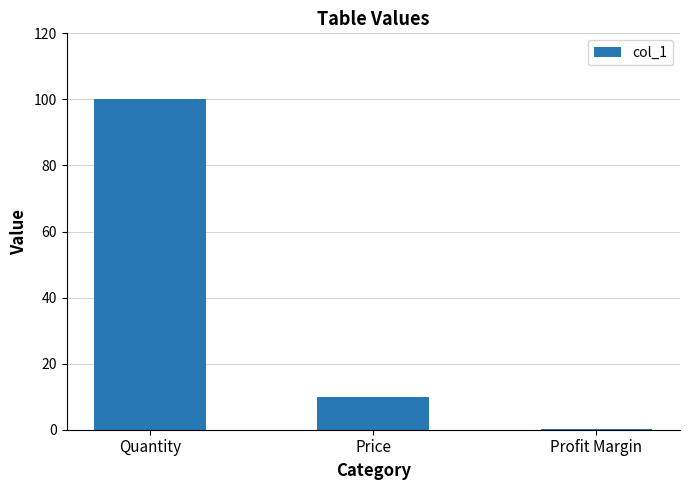

Read the value at Price.

10.0